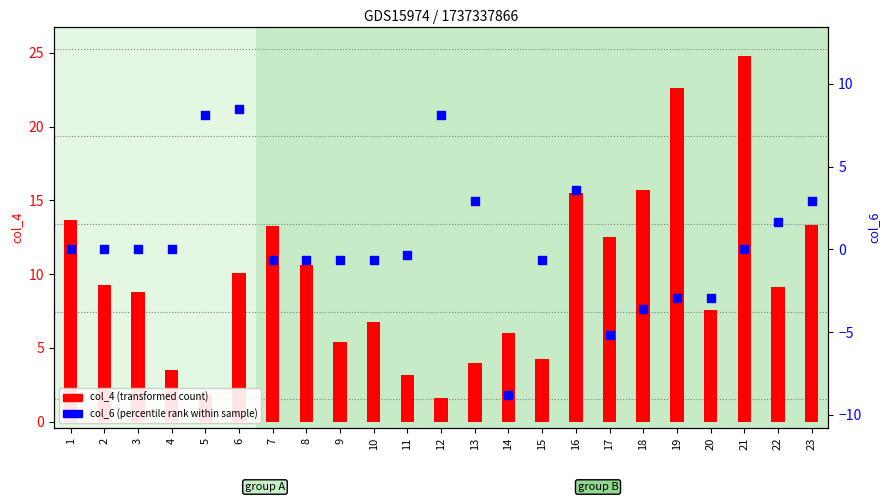

Is the value of col_6 at 6 greater than the value of col_4 at 20?

Yes